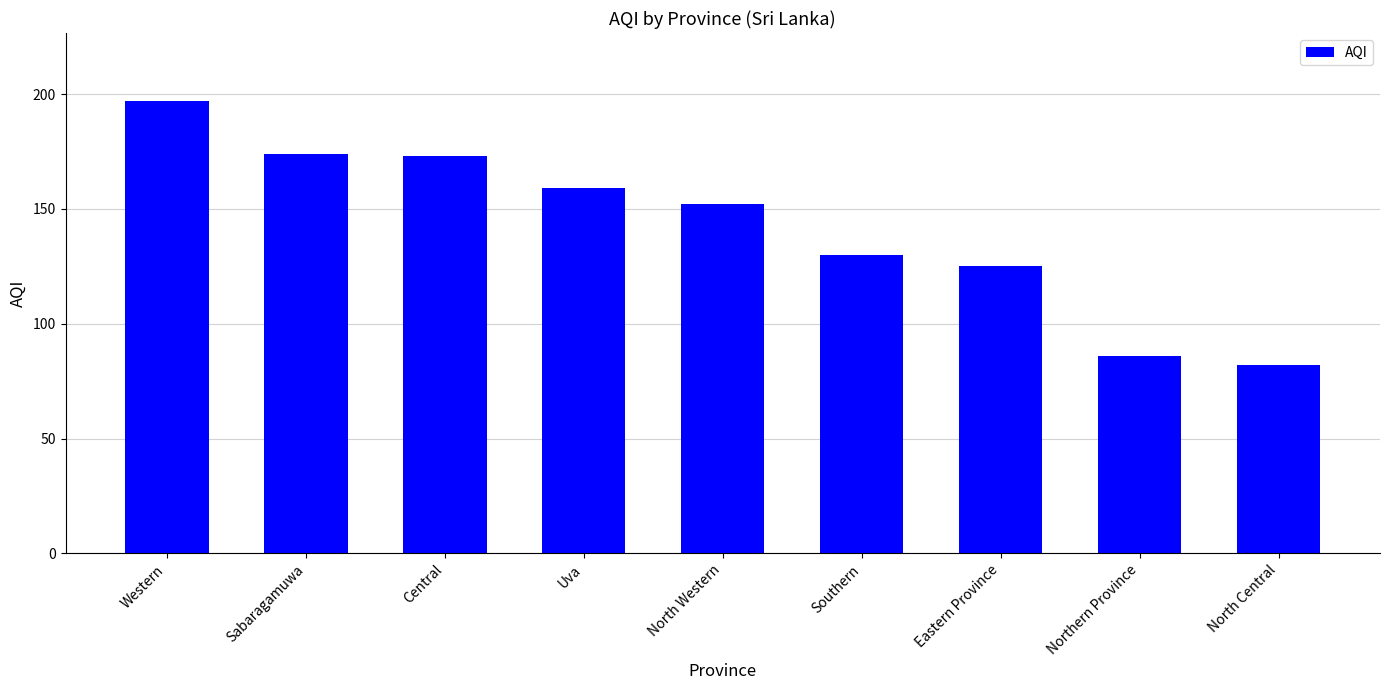

Where does the data first go above 152?

Western